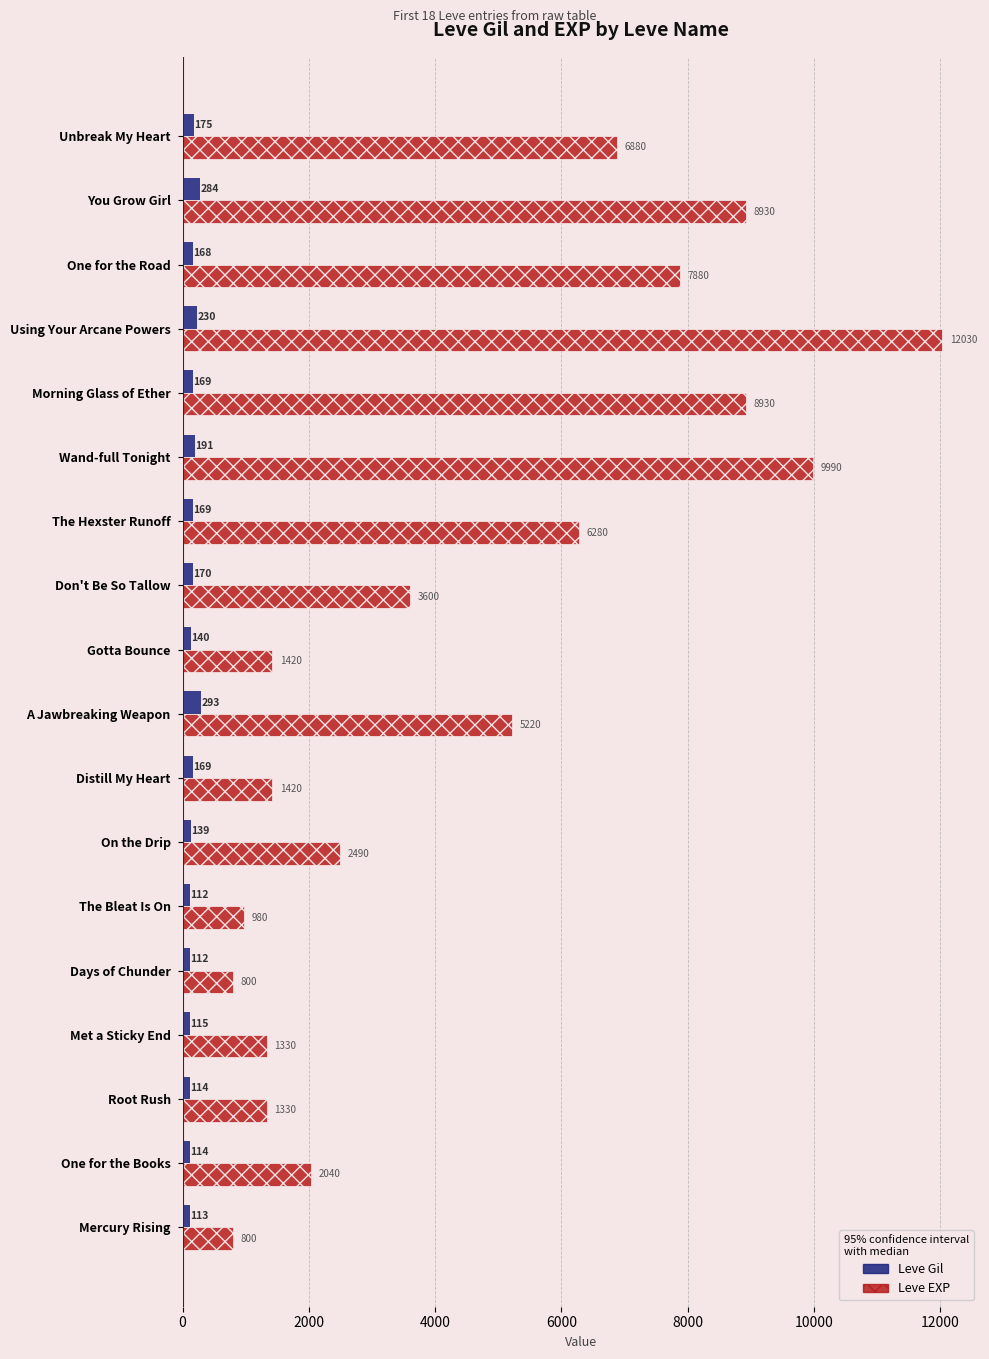

The value of Leve EXP at Unbreak My Heart is 6880. True or false?

True